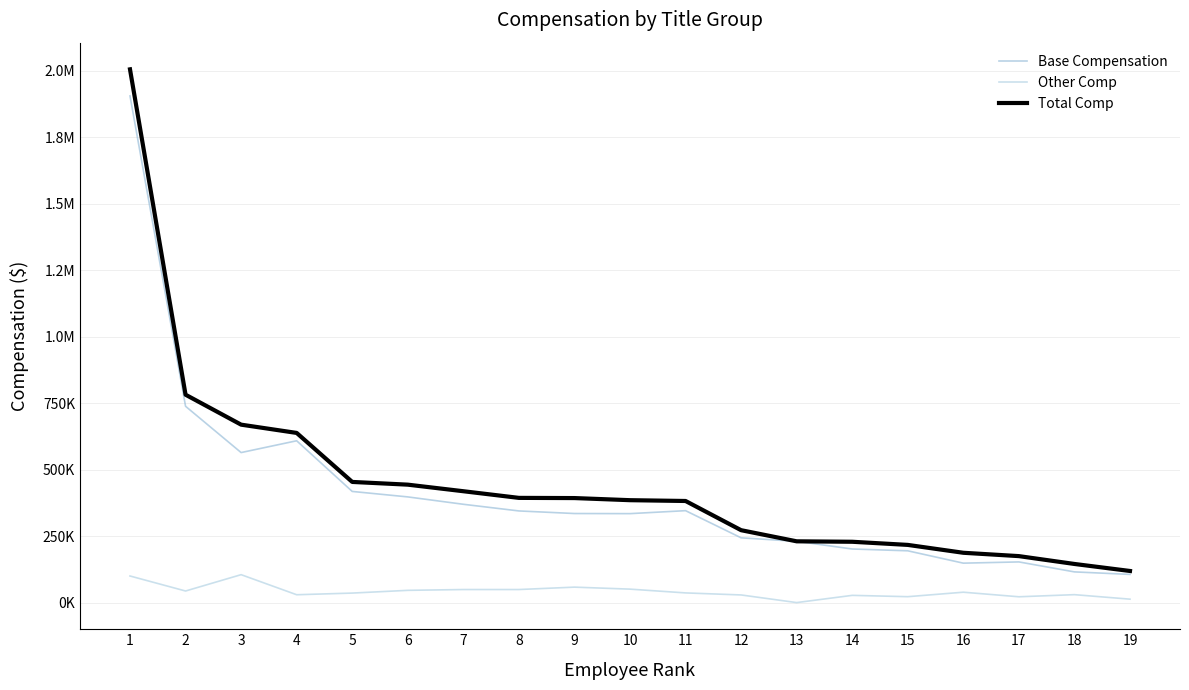

At which category is the sum across all series the highest?

1